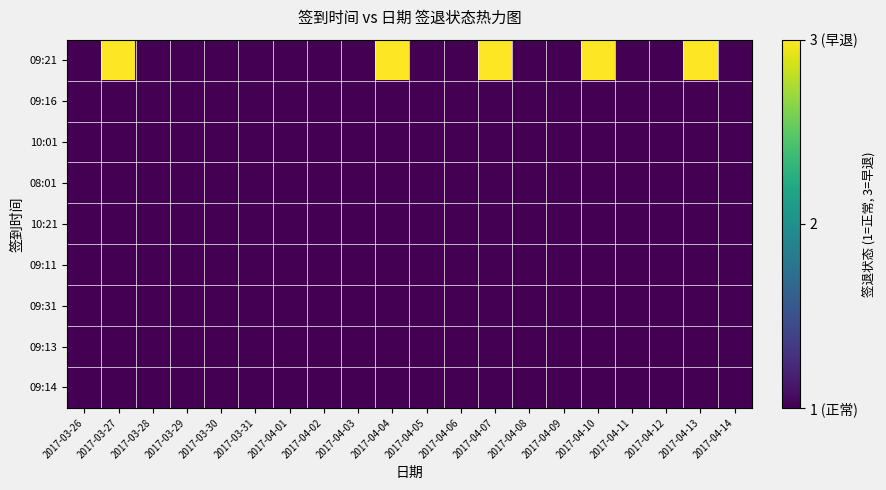

What is the total value across all series at 2017-04-02?

9